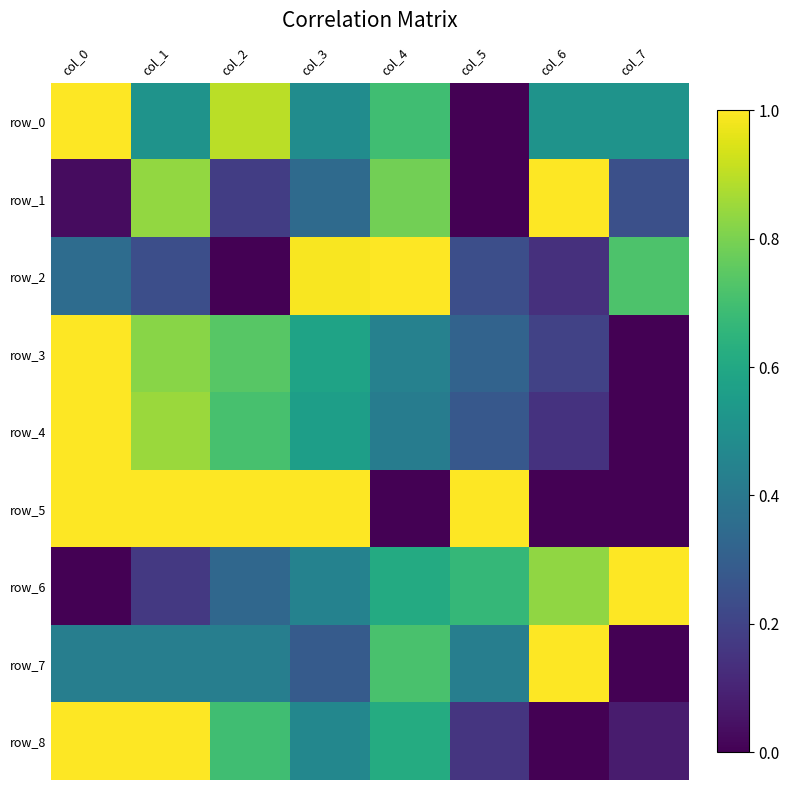

List the series in order of their peak value, lowest first.

row_5, row_2, row_3, row_0, row_7, row_8, row_6, row_4, row_1